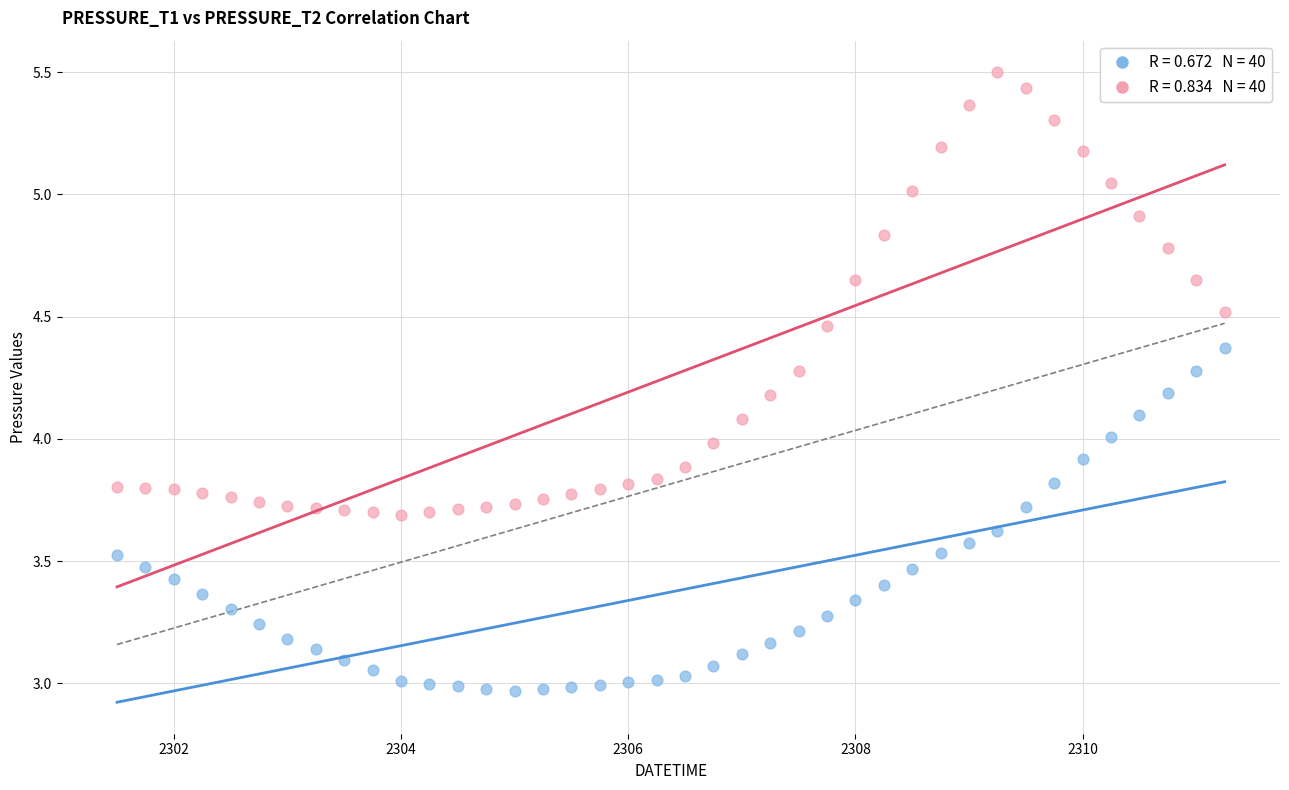

Across all data points, what is the range of X values (max minus min)?

9.8